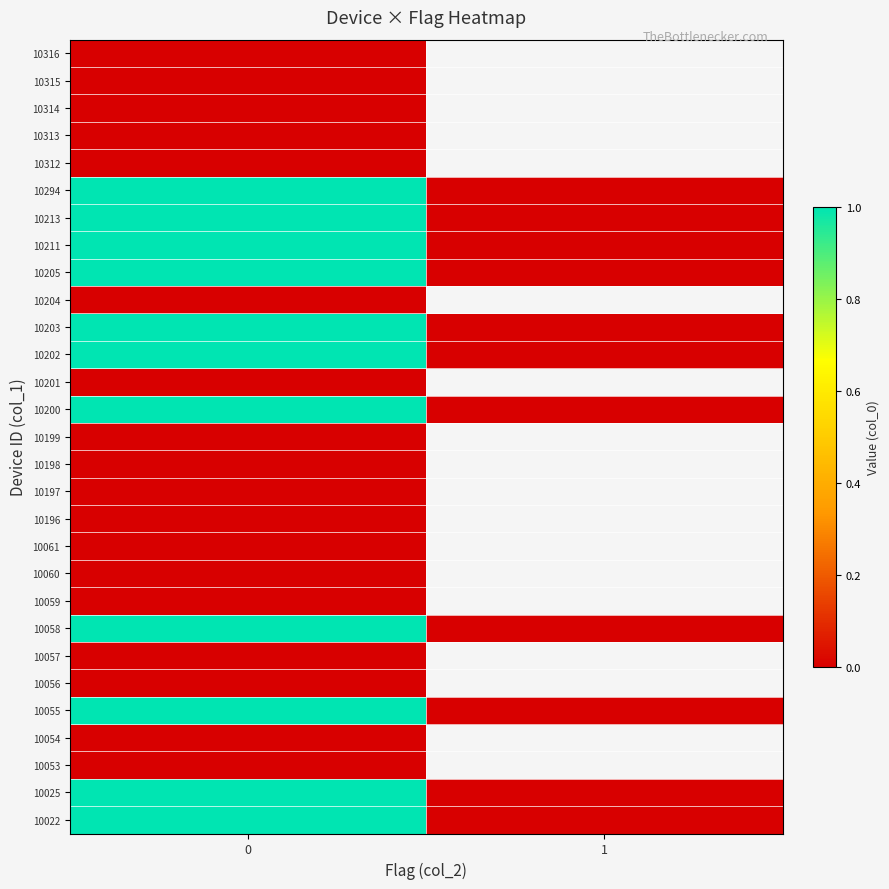

What is the difference between the highest and lowest values at 0?

1.0